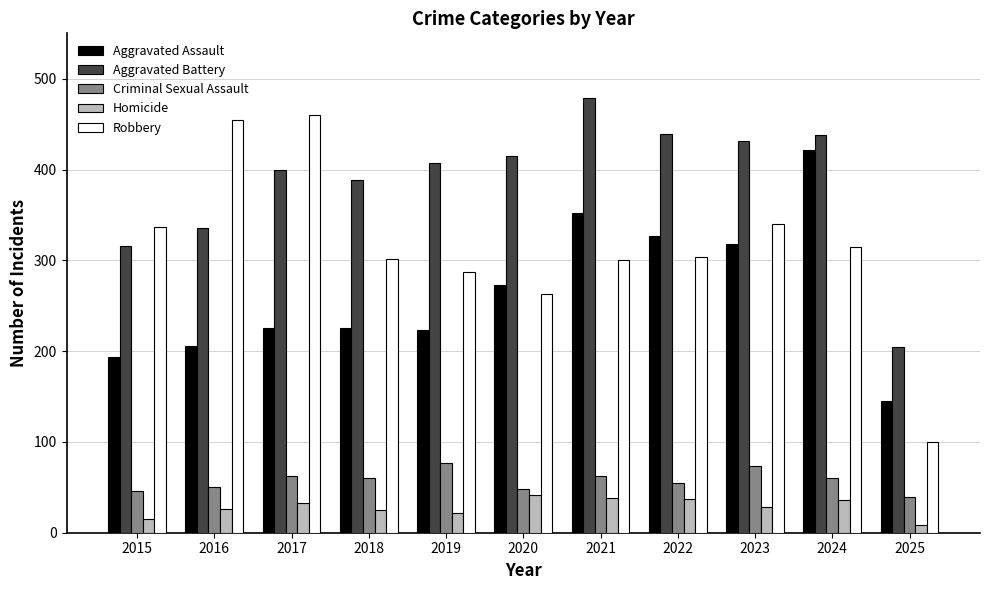

The value of Aggravated Assault at 2025 is 43. True or false?

False